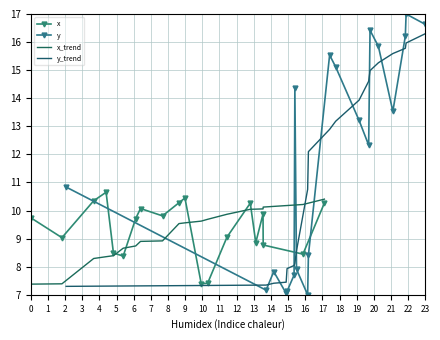

Where do x and x_trend first cross each other?

4 and 5